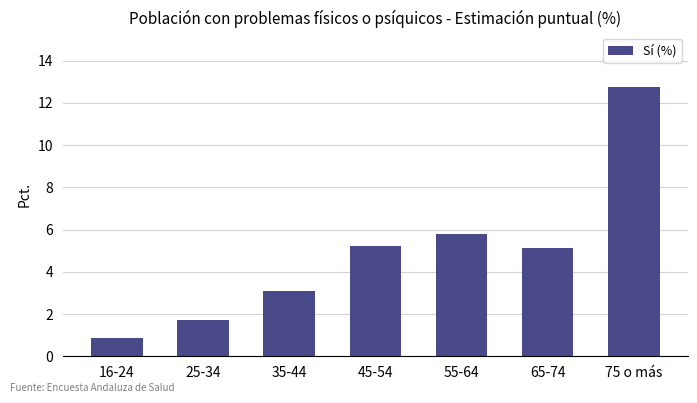

Between 35-44 and 65-74, which is larger?

65-74